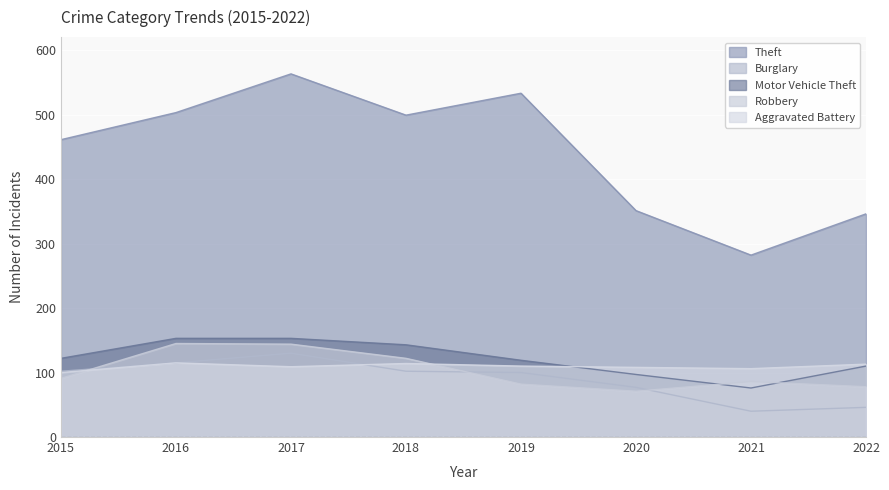

What is the value of the Motor Vehicle Theft point at the 1st from the left?

122